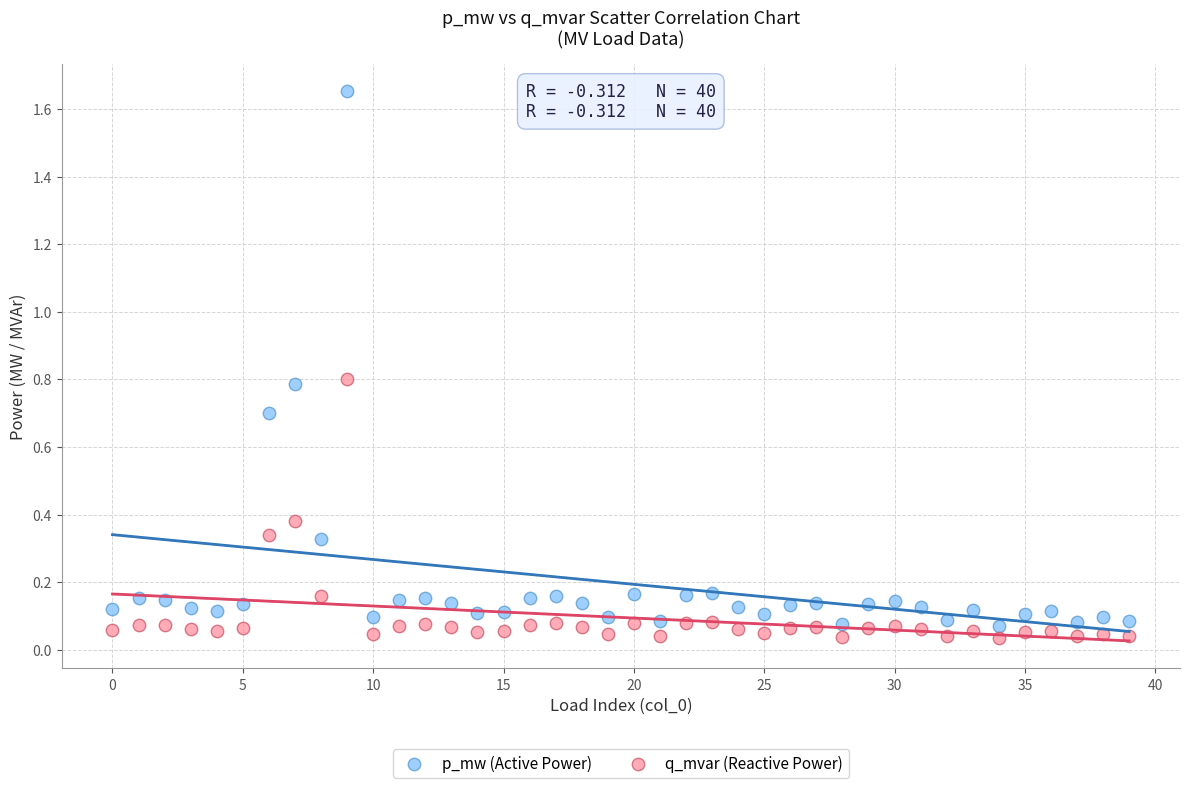

What are all the series names shown in the legend?

p_mw (Active Power), q_mvar (Reactive Power)